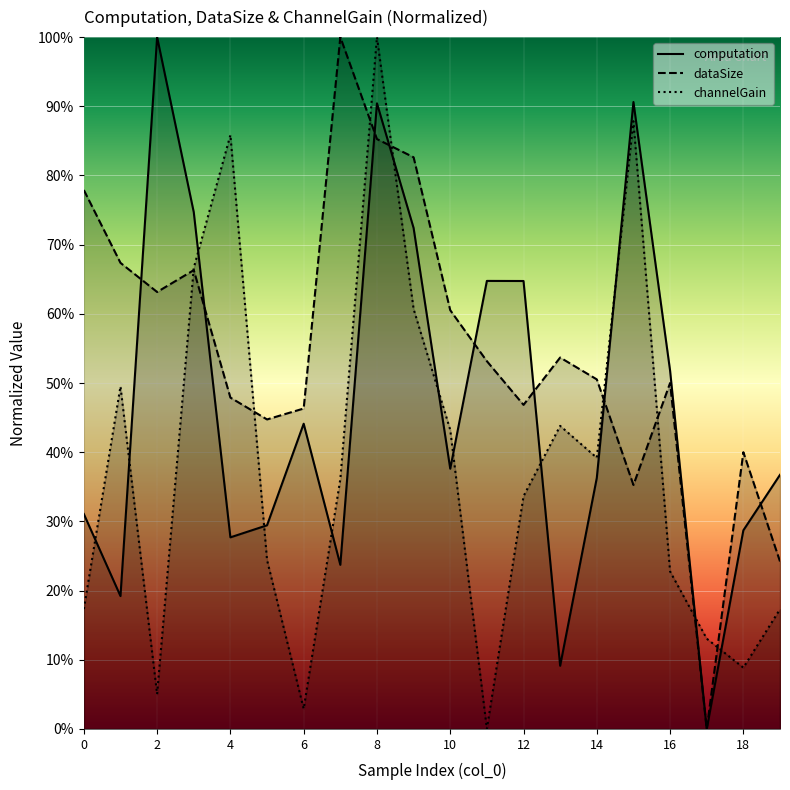

Reading left to right, what are all the values shown in this chart?

computation: 0.3	0.2	1.0	0.7	0.3	0.3	0.4	0.2	0.9	0.7	0.4	0.6	0.6	0.1	0.4	0.9	0.5	0.0	0.3	0.4
dataSize: 0.8	0.7	0.6	0.7	0.5	0.4	0.5	1.0	0.9	0.8	0.6	0.5	0.5	0.5	0.5	0.4	0.5	0.0	0.4	0.2
channelGain: 0.2	0.5	0.1	0.7	0.9	0.2	0.0	0.4	1.0	0.6	0.4	0.0	0.3	0.4	0.4	0.9	0.2	0.1	0.1	0.2